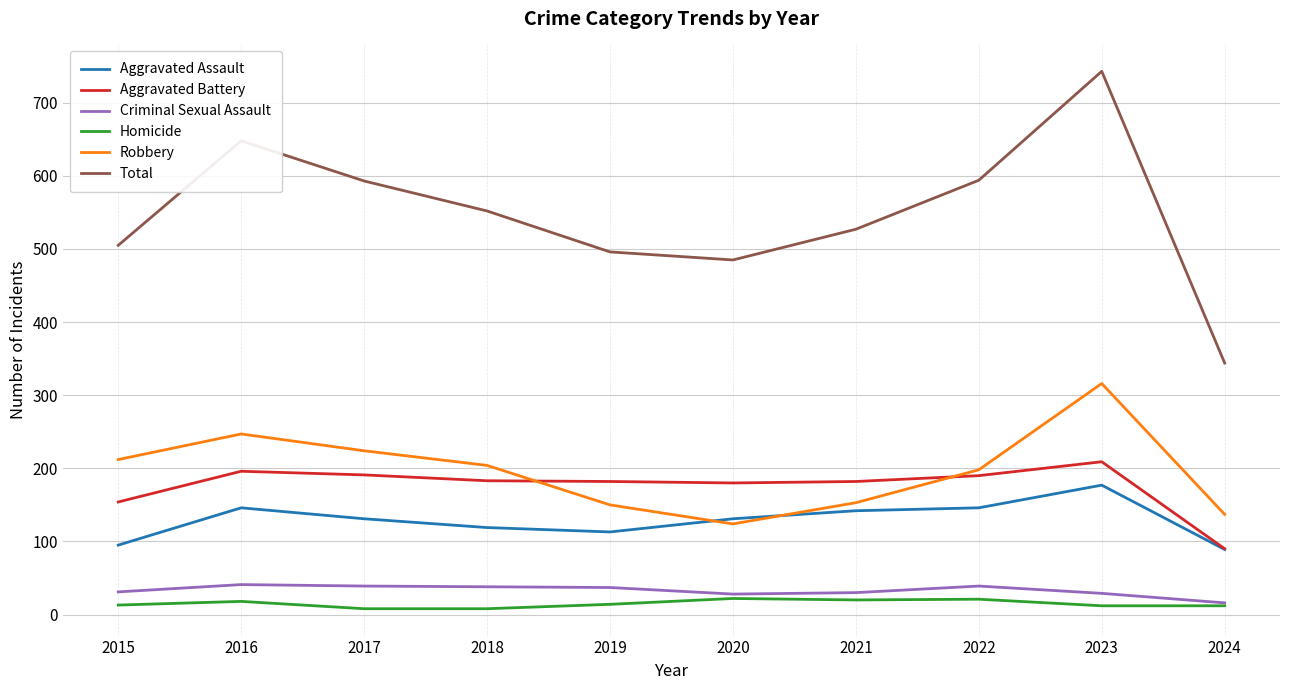

Which series has the widest spread of values?

Total